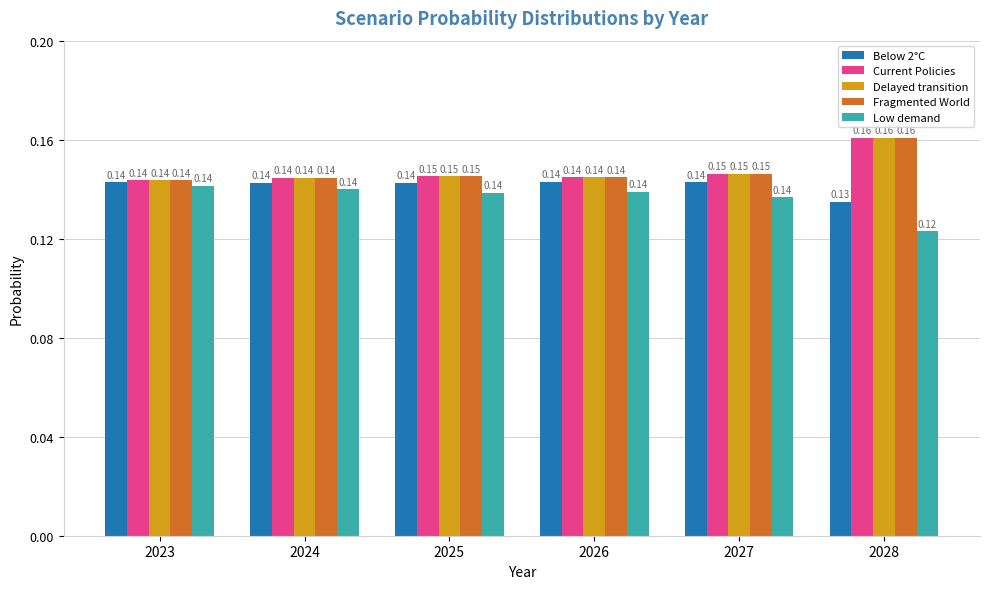

At how many categories does at least one series exceed 0?

6